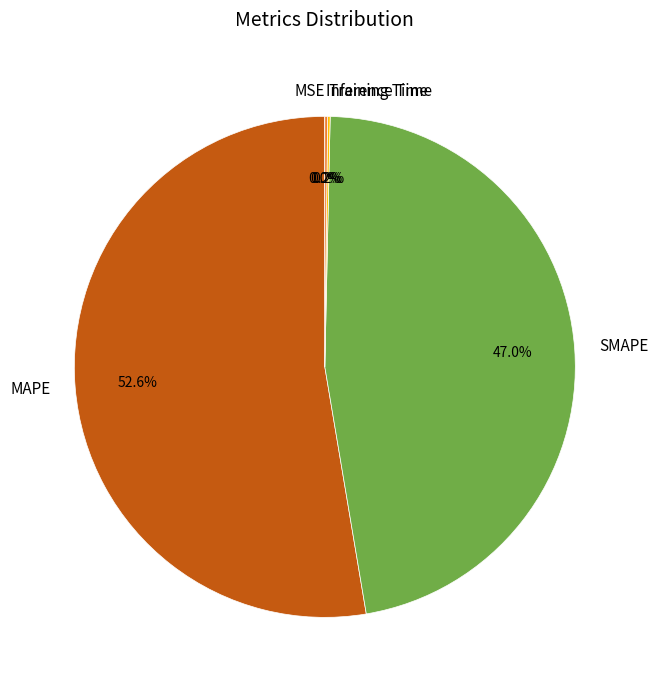

Does any single category account for the majority?

Yes